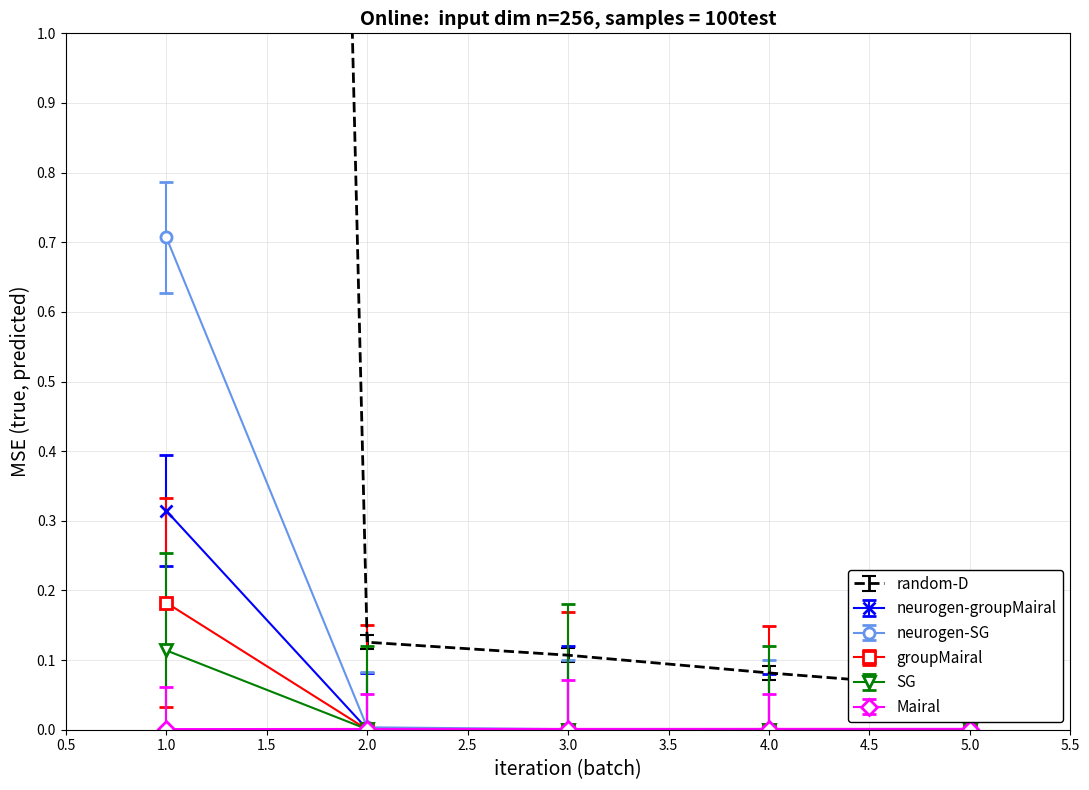

Which series has the widest spread of values?

LLD_47